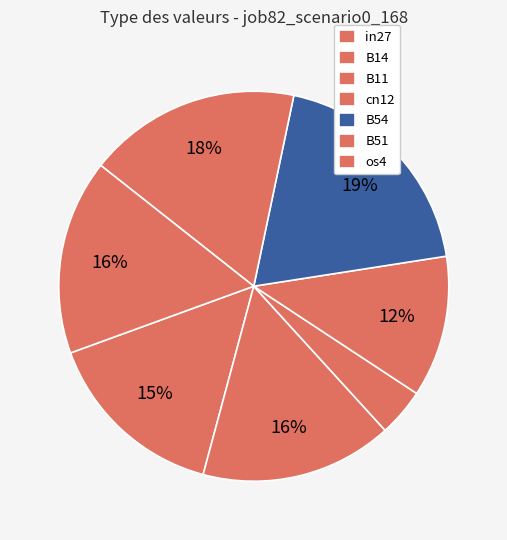

How much of the chart is everything except B54?

80.8%